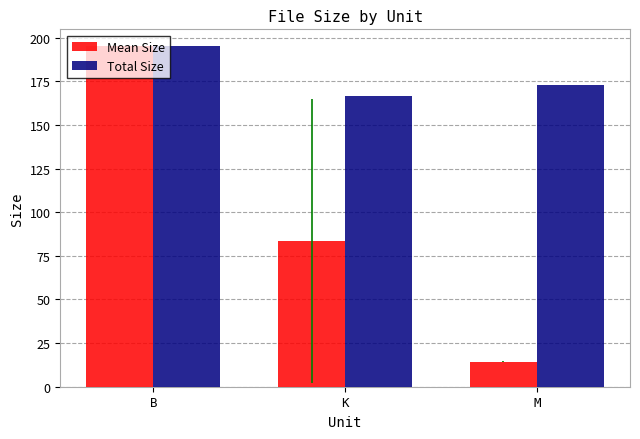

Is it true that Mean Size equals 22.6 at K?

False